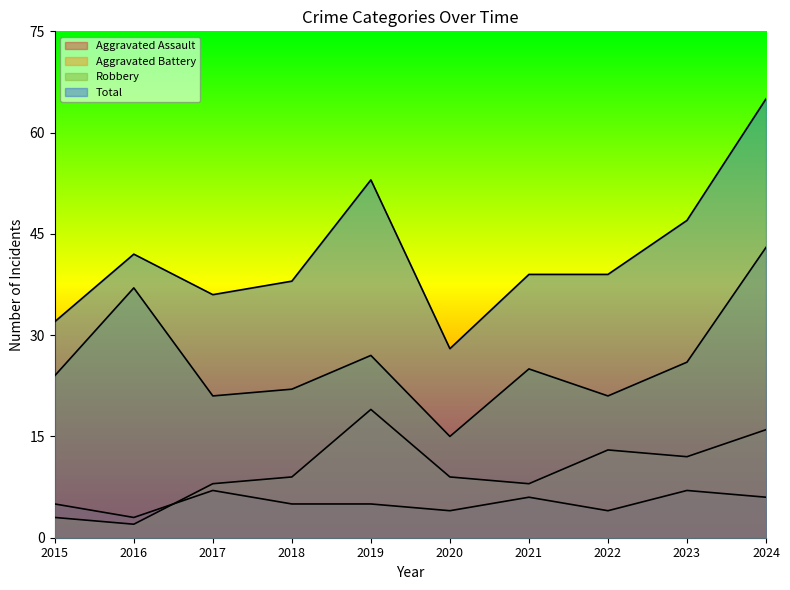

How many interior local peaks does the Aggravated Assault series have?

3